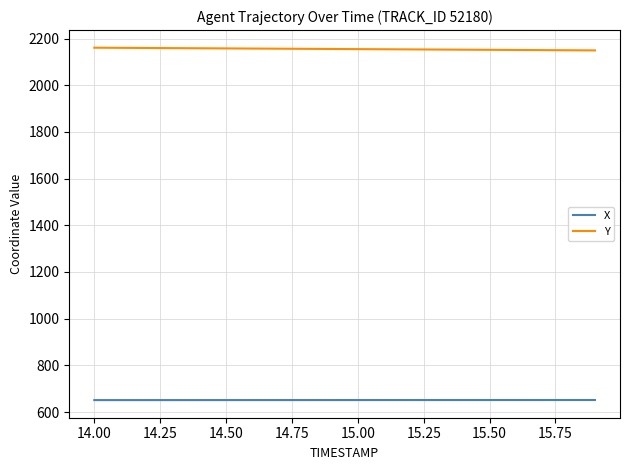

Rank the series by their average value, from lowest to highest.

X, Y